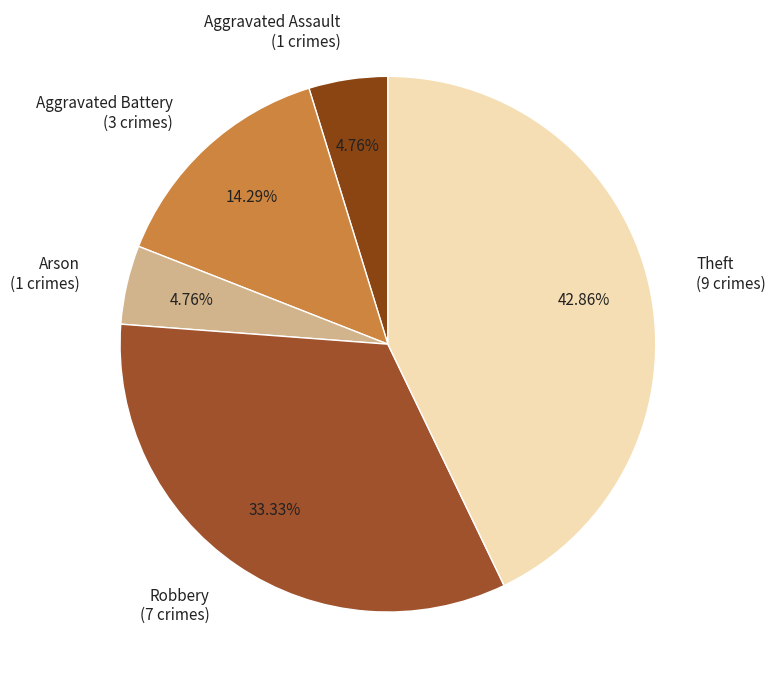

The Theft slice represents 43% of the pie. True or false?

True